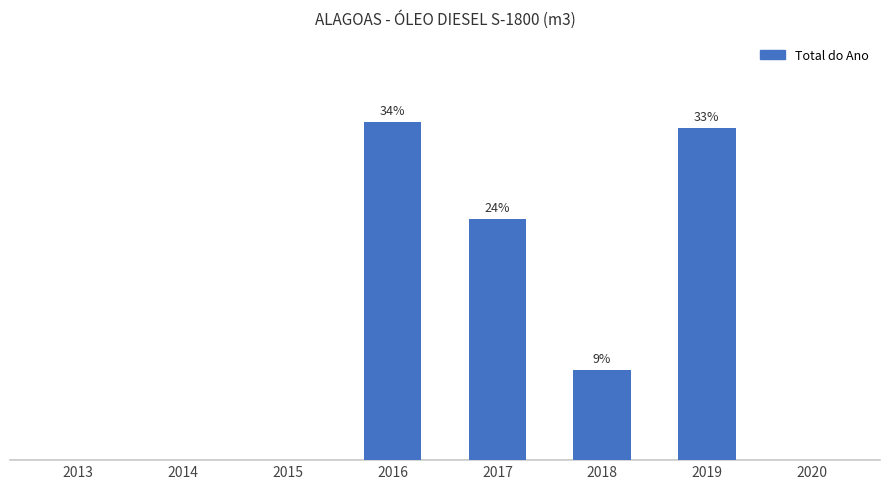

Where does the data first go above 15?

2016